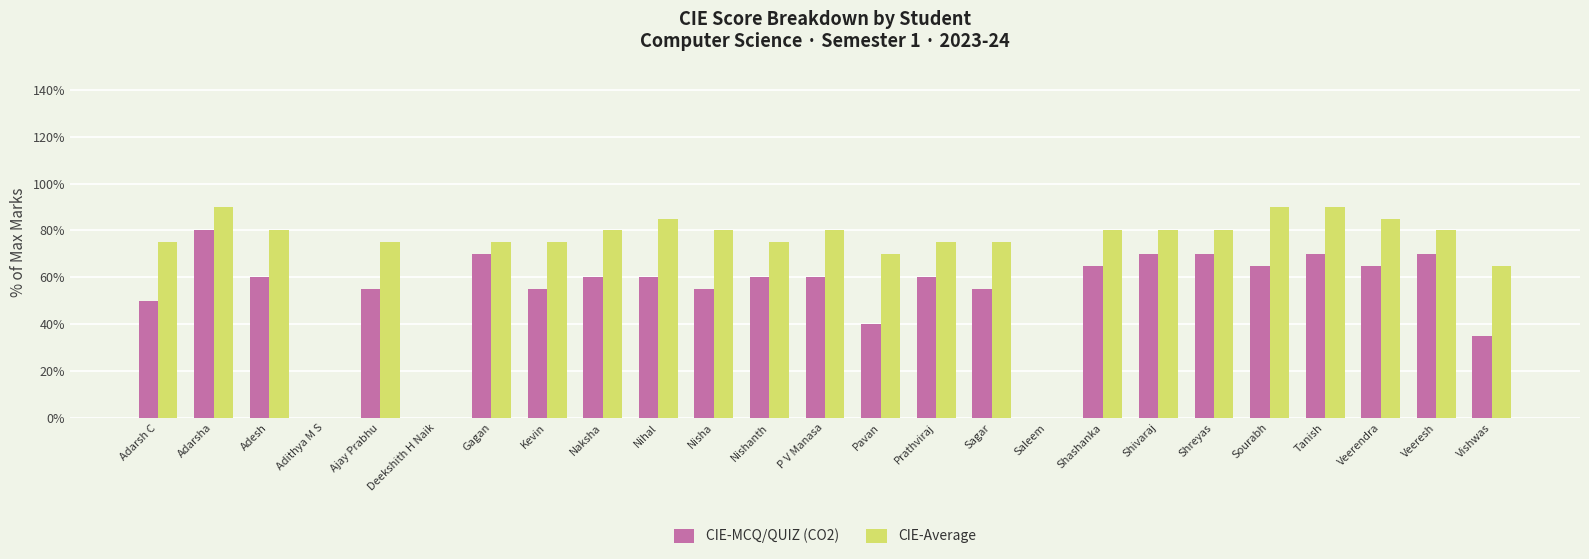

Which series changed the most between Adesh and Shreyas?

CIE-MCQ/QUIZ (CO2)